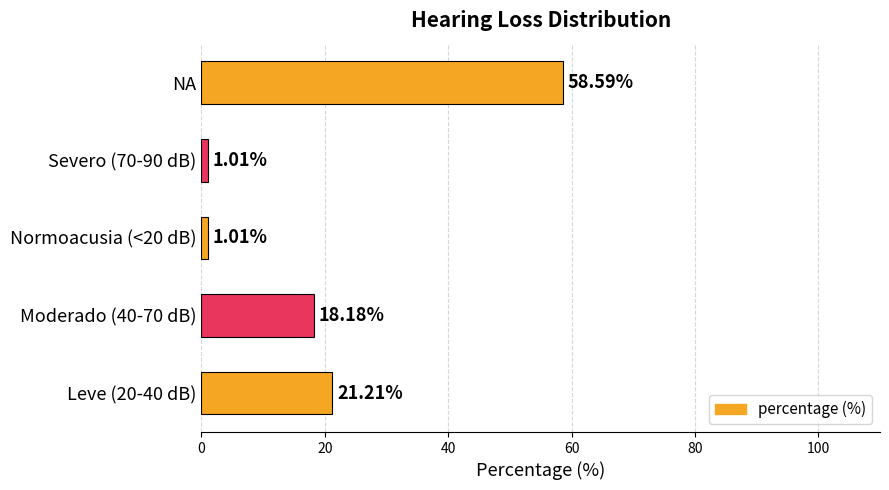

What is the ratio of the value at NA to the value at Leve (20-40 dB)?

2.8